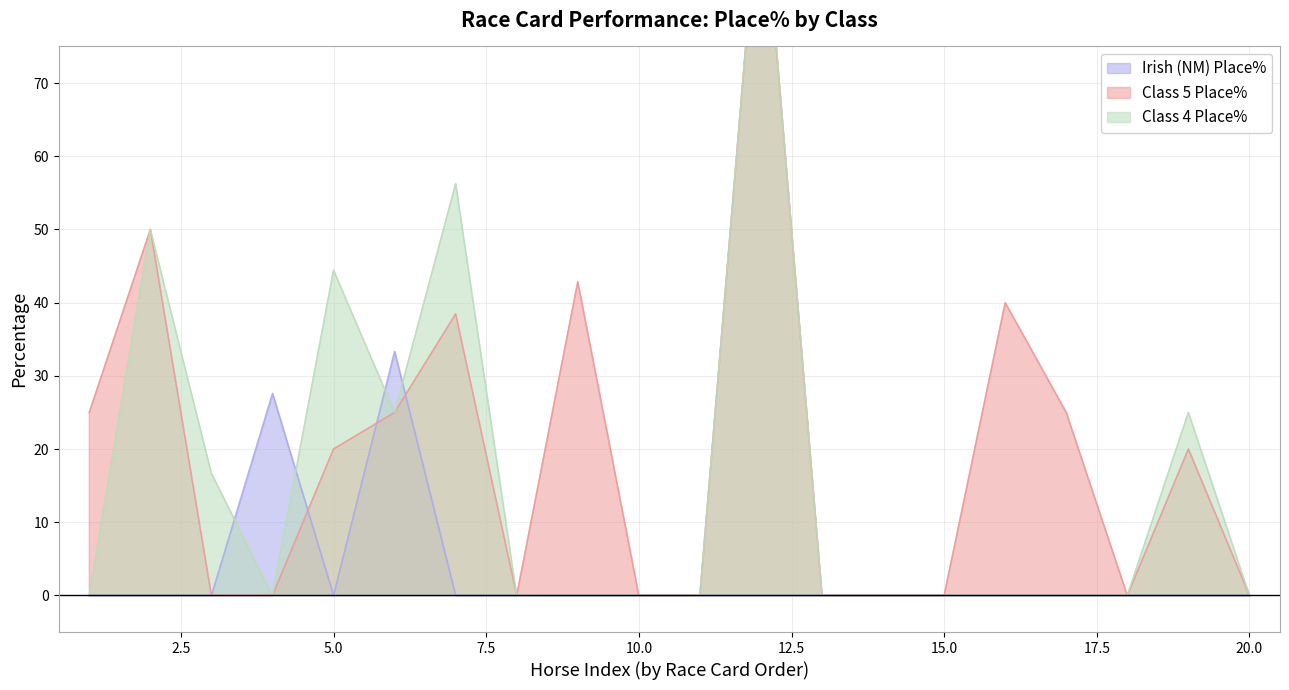

What is the highest value of the Irish (NM) Place% series?

33.3